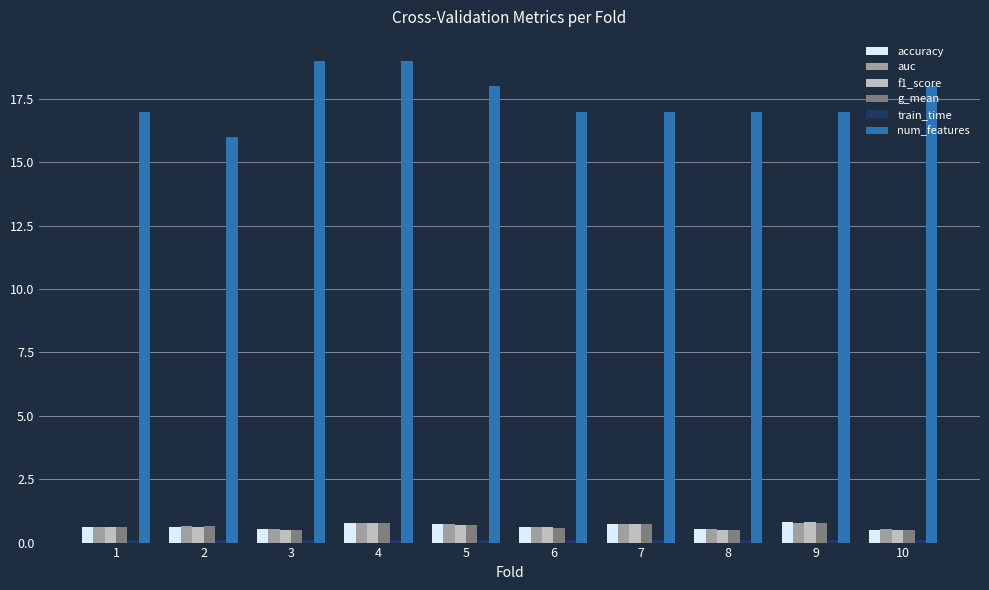

The accuracy series shows 0.5 at 3. True or false?

True